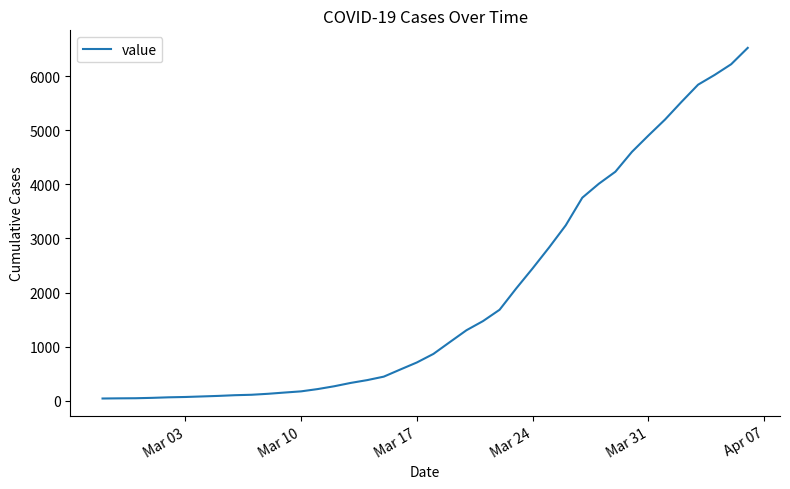

What is the greatest value displayed?

6522